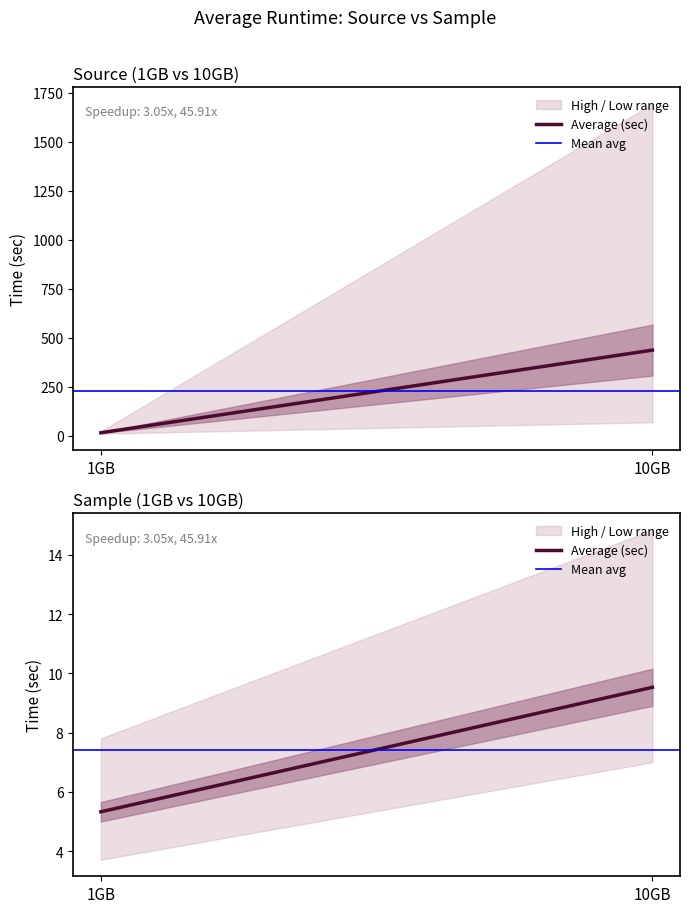

At how many categories does at least one series exceed 6?

2